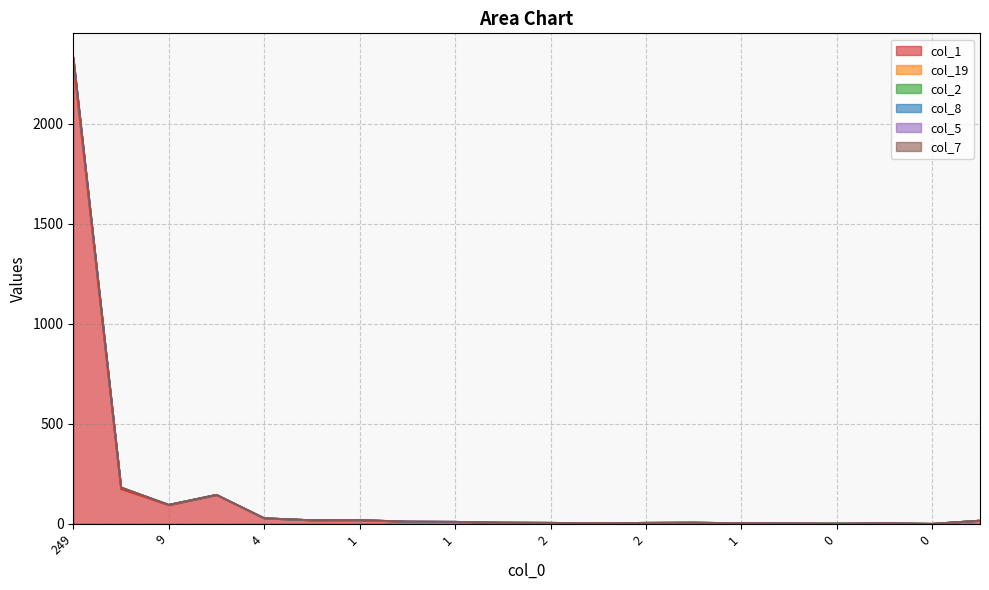

Rank the categories by col_7 value from lowest to highest.

0, 0, 0, 1, 1, 1, 2, 2, 2, 0, 1, 0, 3, 2, 1, 4, 9, 7, 22, 249